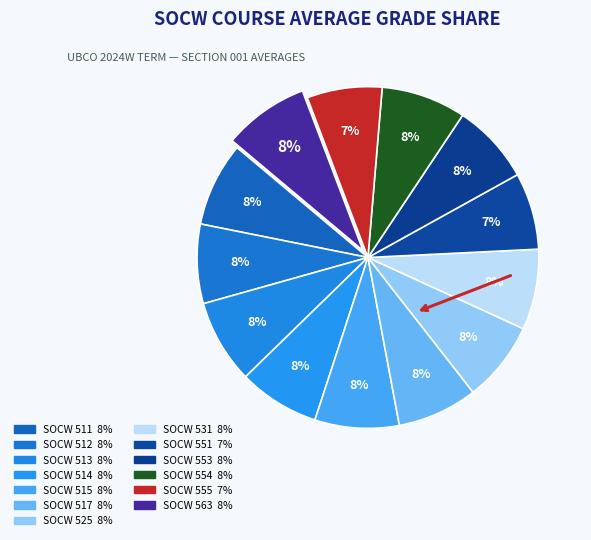

Between SOCW 513 and SOCW 512, which is larger?

SOCW 513